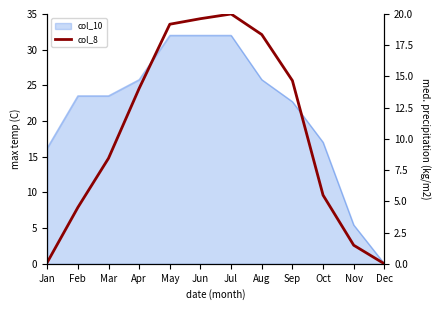

The value at Aug is 18.4. True or false?

True